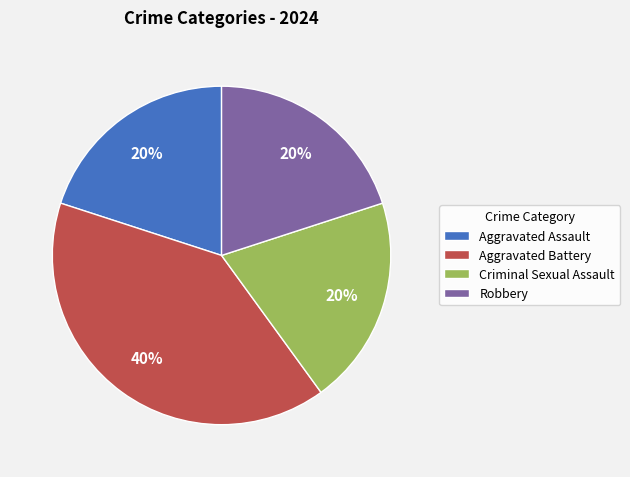

How many slices are in this pie chart?

4